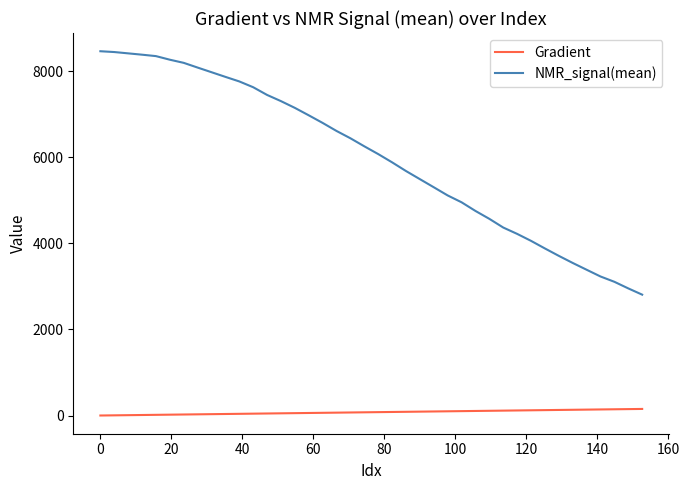

Which series has the widest spread of values?

NMR_signal(mean)